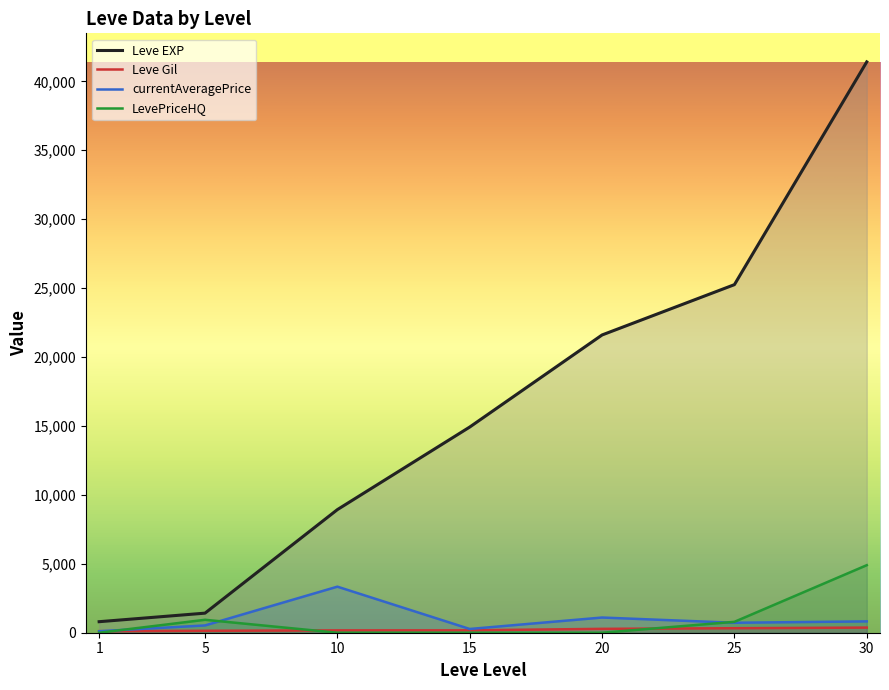

Reading right to left, extract all data points from this chart.

Leve EXP: 30=41410.0	25=25250.0	20=21600.0	15=14920.0	10=8930.0	5=1420.0	1=800.0
Leve Gil: 30=372.0	25=326.0	20=281.0	15=172.0	10=169.0	5=140.0	1=113.0
currentAveragePrice: 30=822.1	25=722.5	20=1102.2	15=272.0	10=3341.2	5=528.4	1=108.0
LevePriceHQ: 30=4899.0	25=789.8	20=0.0	15=0.0	10=0.0	5=938.3	1=0.0